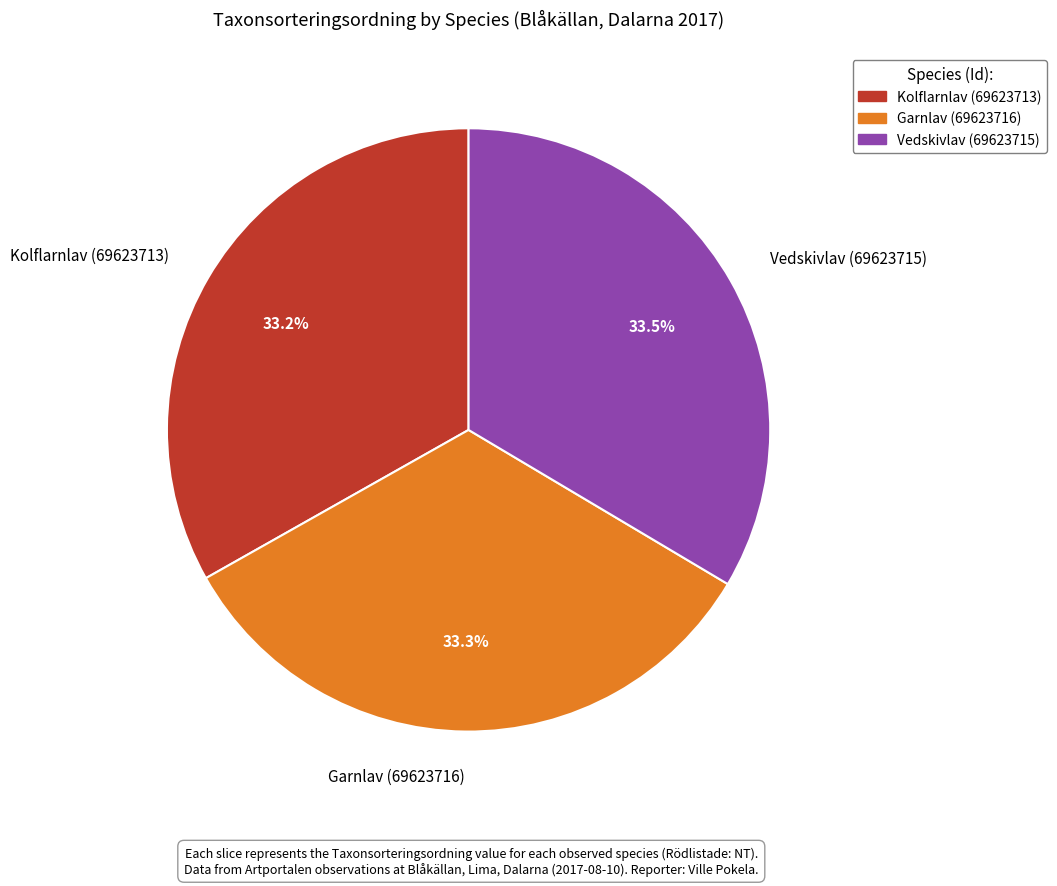

True or false: Kolflarnlav (69623713) accounts for 44% of the total.

False